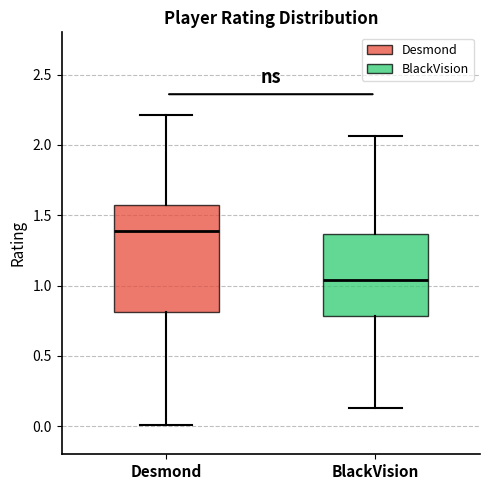

Where does the lower whisker of the box for Desmond end on the y-axis? The values are not printed on the chart, so give them approximately, as read against the axis.

0.00